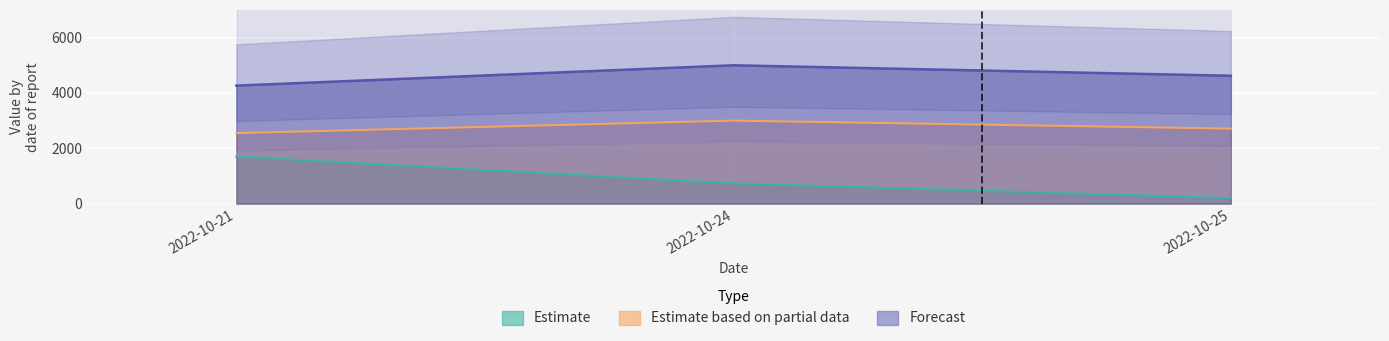

How many data points does each series have?

3